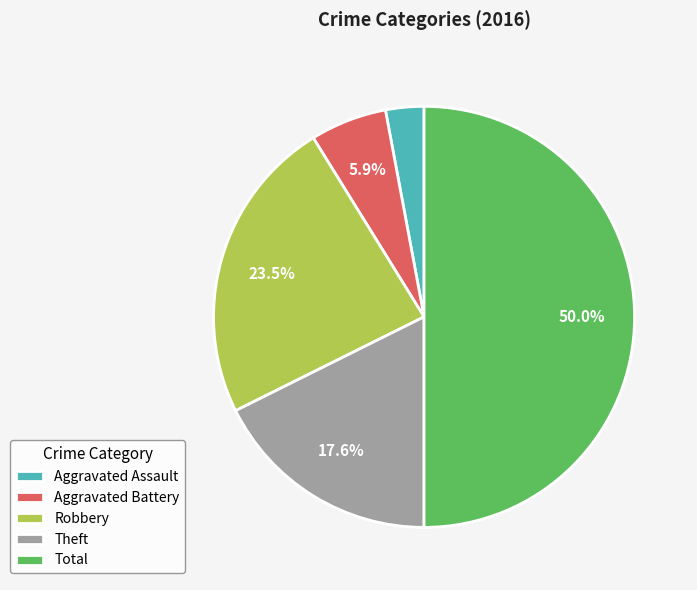

Do Aggravated Battery and Total together represent more than half of the pie?

Yes